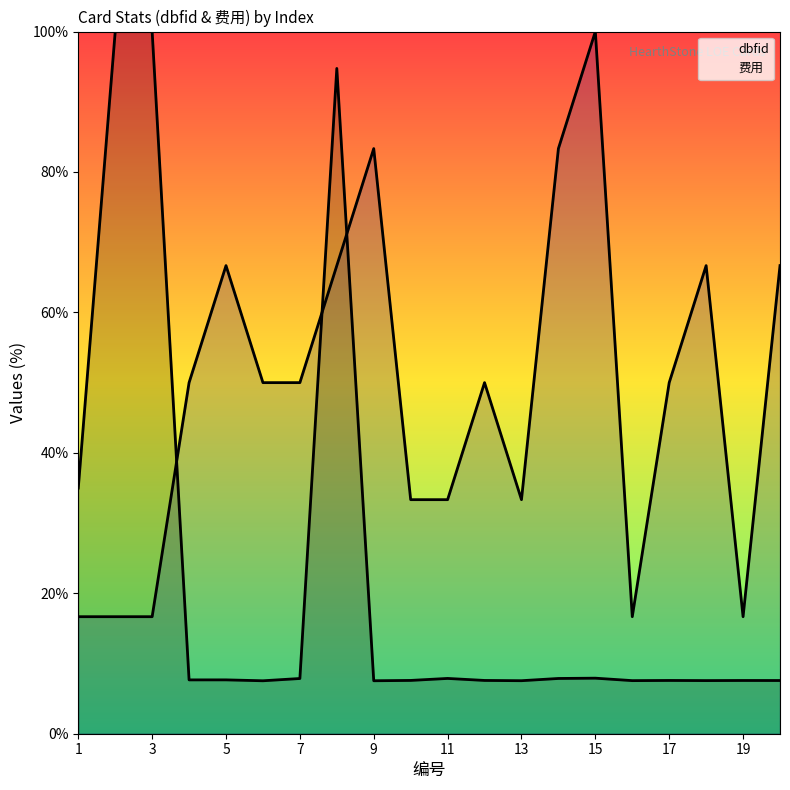

How many times do dbfid and 费用 cross each other?

3